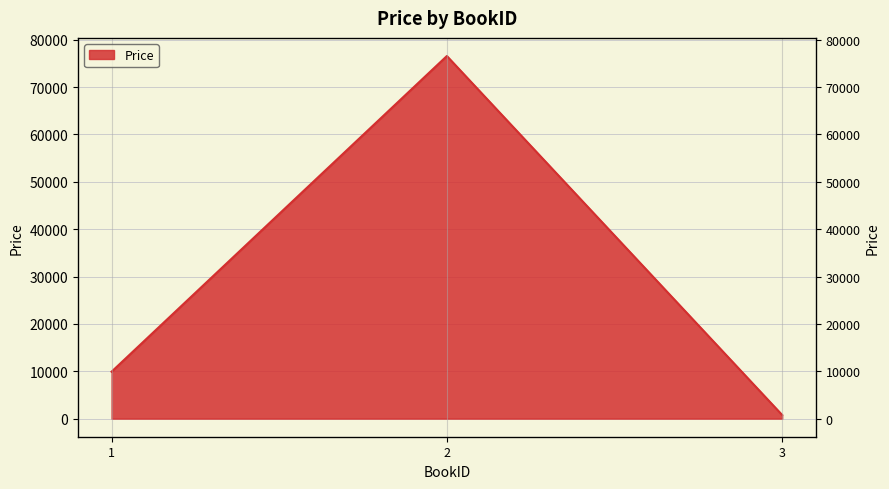

What is the change in value from 1 to 2?

+66656